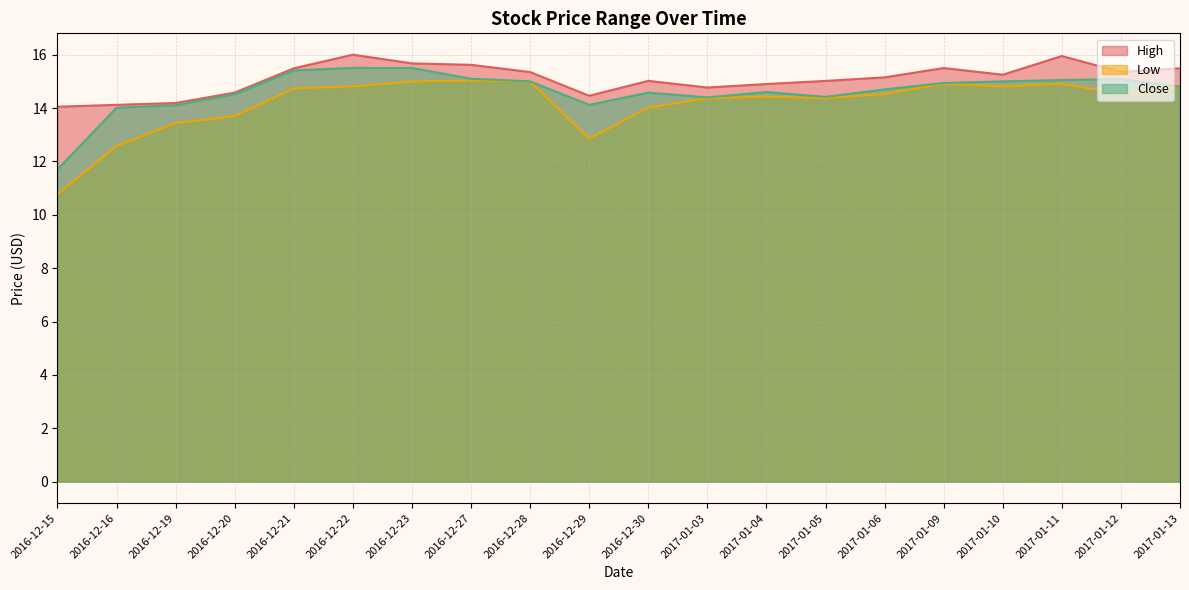

What are all the series names shown in the legend?

High, Low, Close